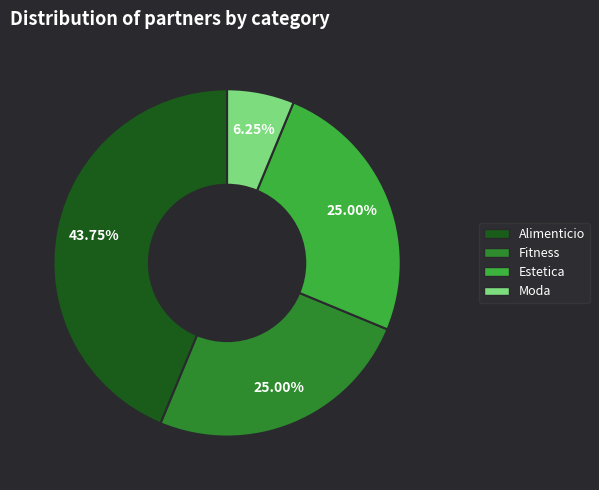

Is it true that Estetica is 25% of the pie?

True